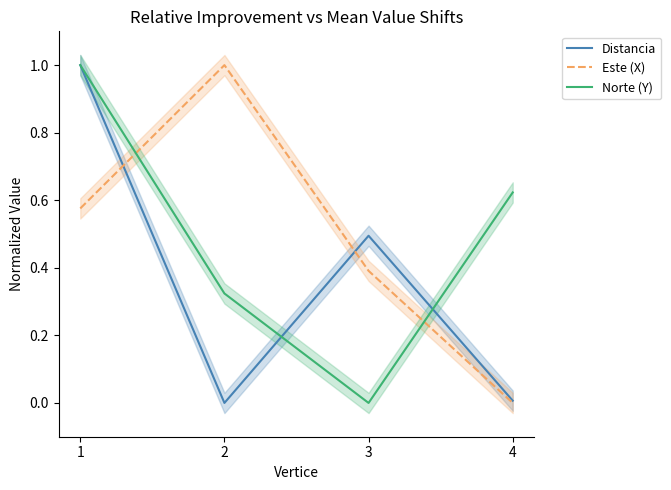

At how many categories does at least one series exceed 0?

4